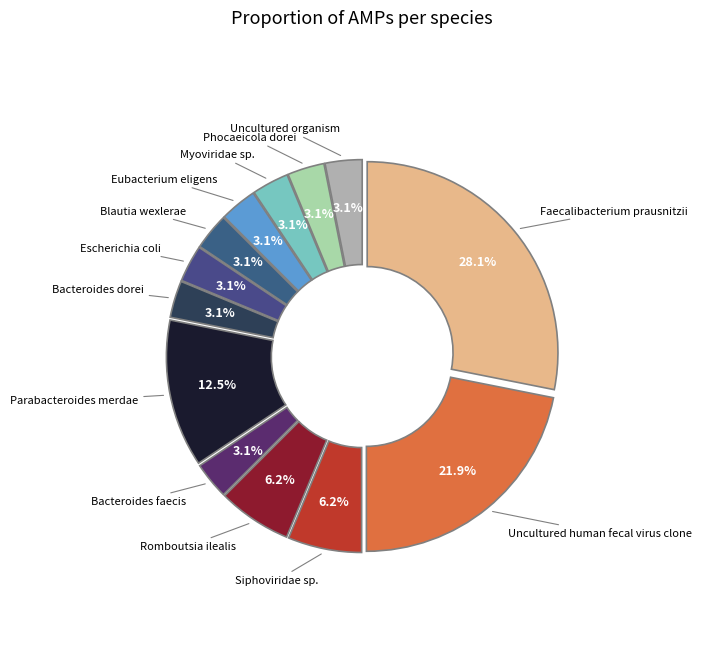

Which category has the biggest portion of the pie?

Faecalibacterium prausnitzii